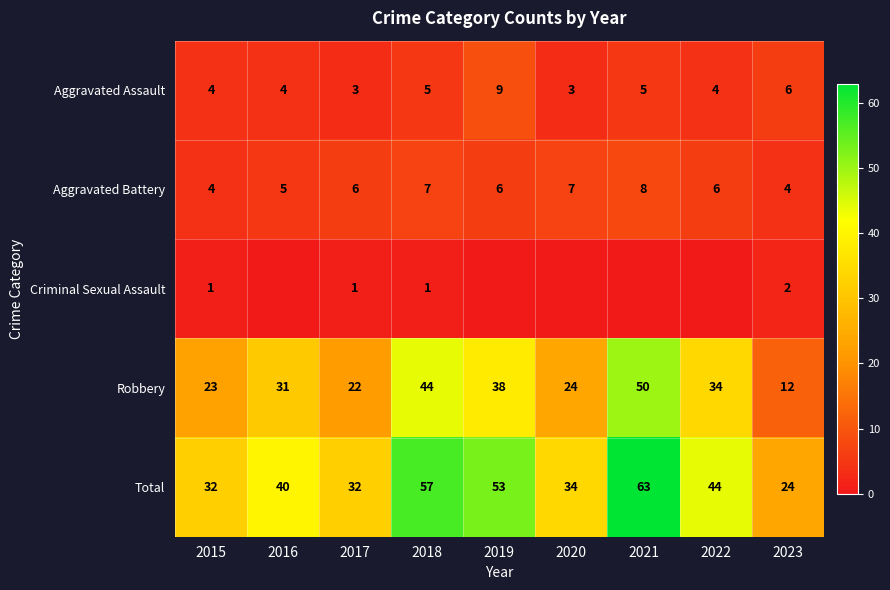

What is the sum of the Aggravated Battery values at 2021 and 2019?

14